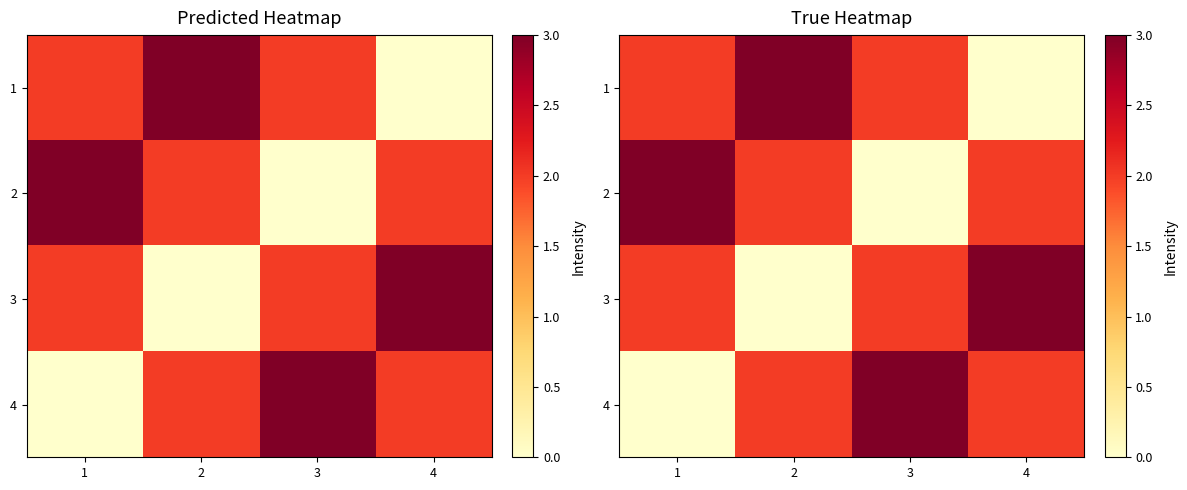

At which label does 4 first exceed 2?

3